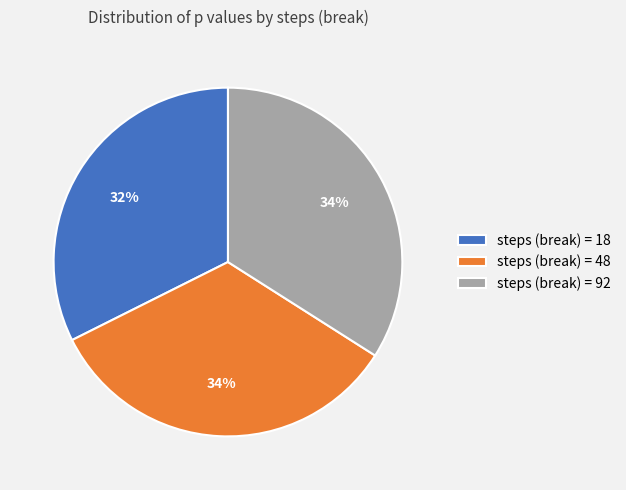

Does any single category account for the majority?

No